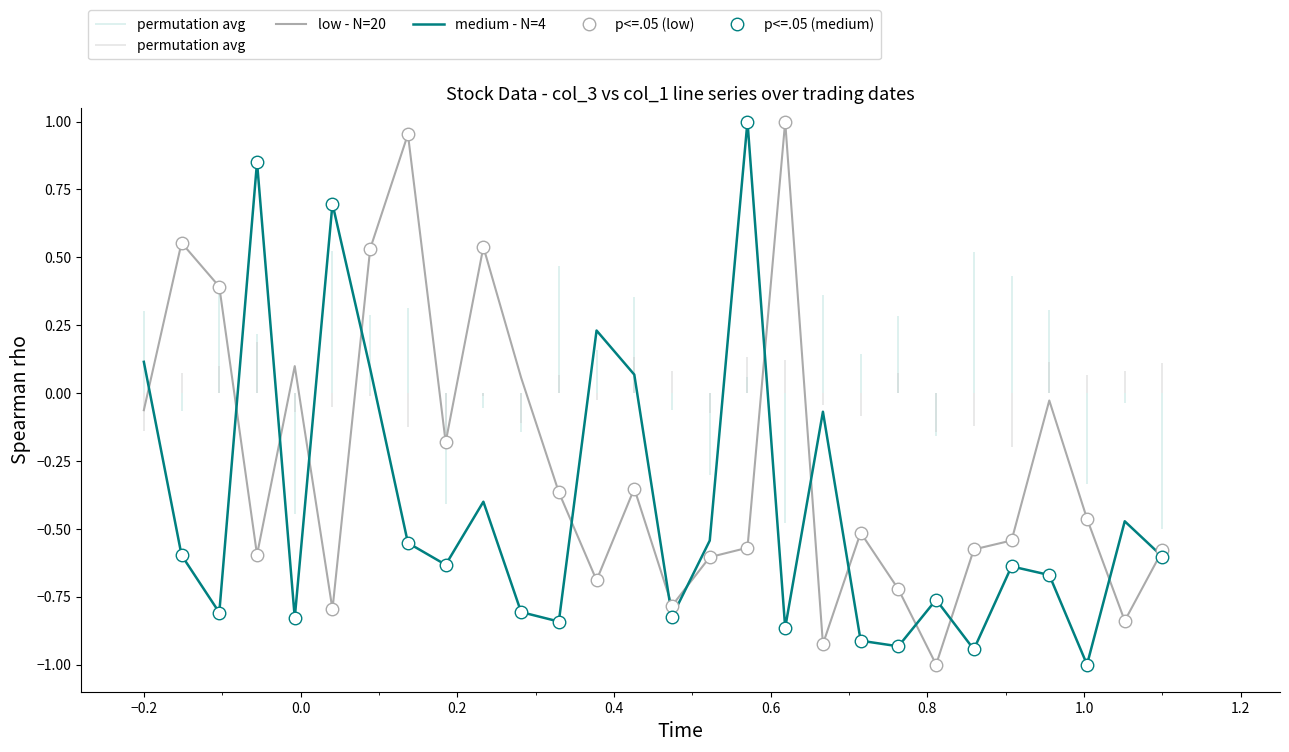

What is the lowest value of the low - N=20 series?

-1.0